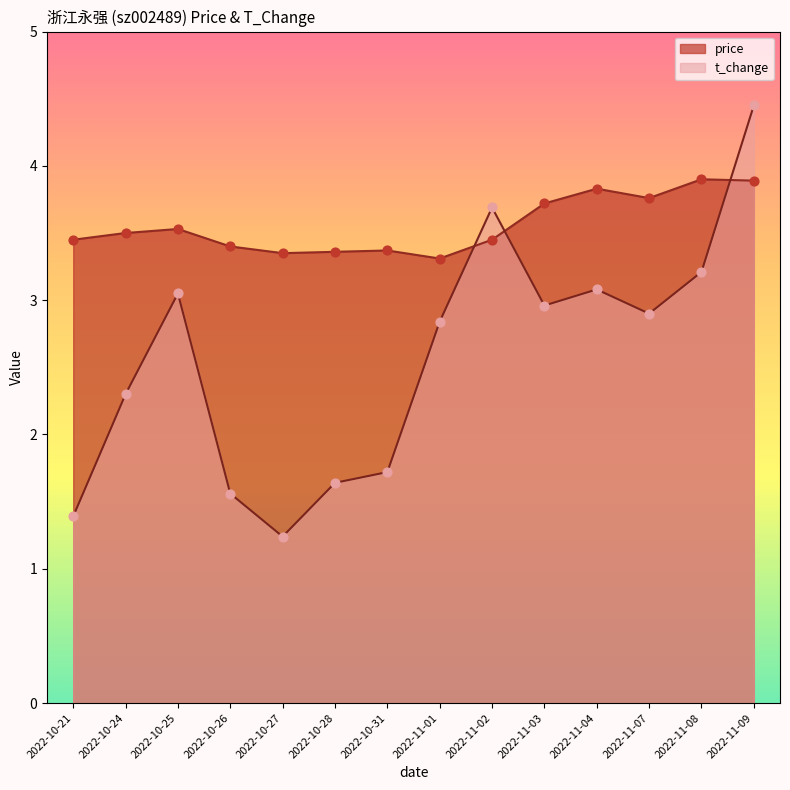

Which series has the largest total across all categories?

price